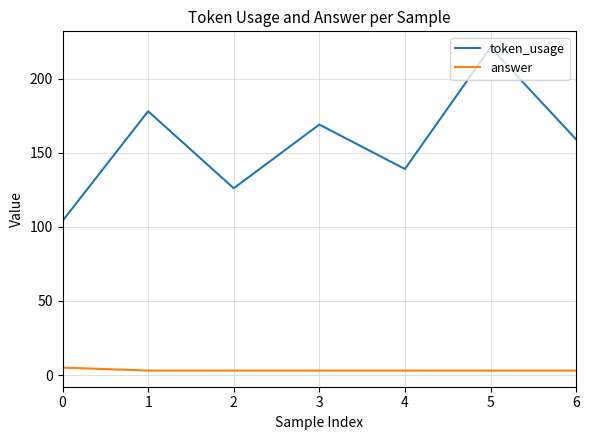

Count the number of categories in the chart.

7